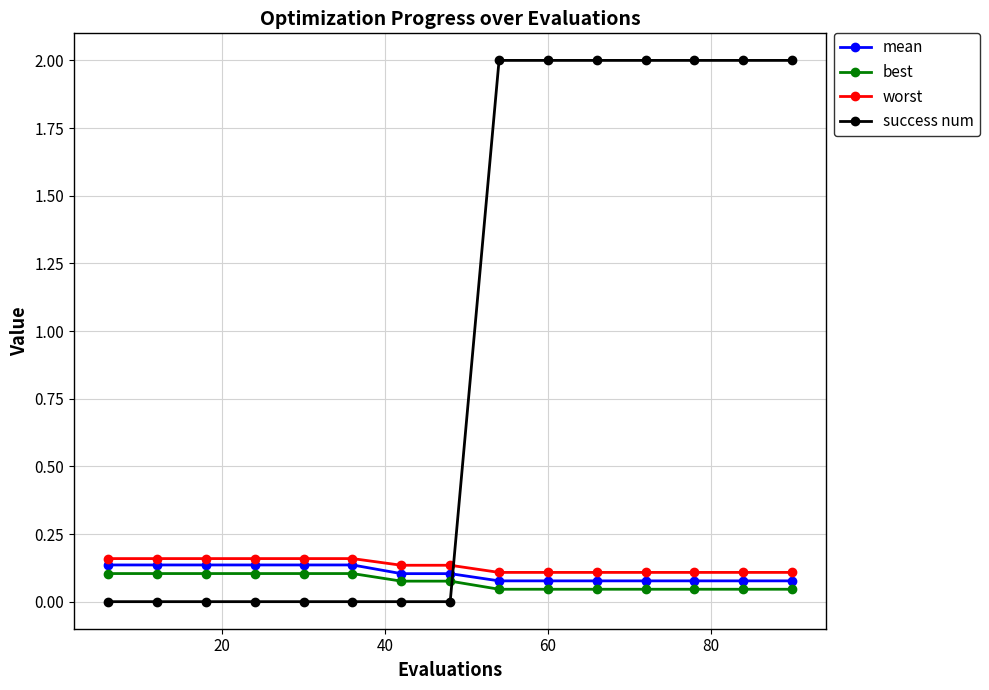

At how many categories does at least one series exceed 0?

15